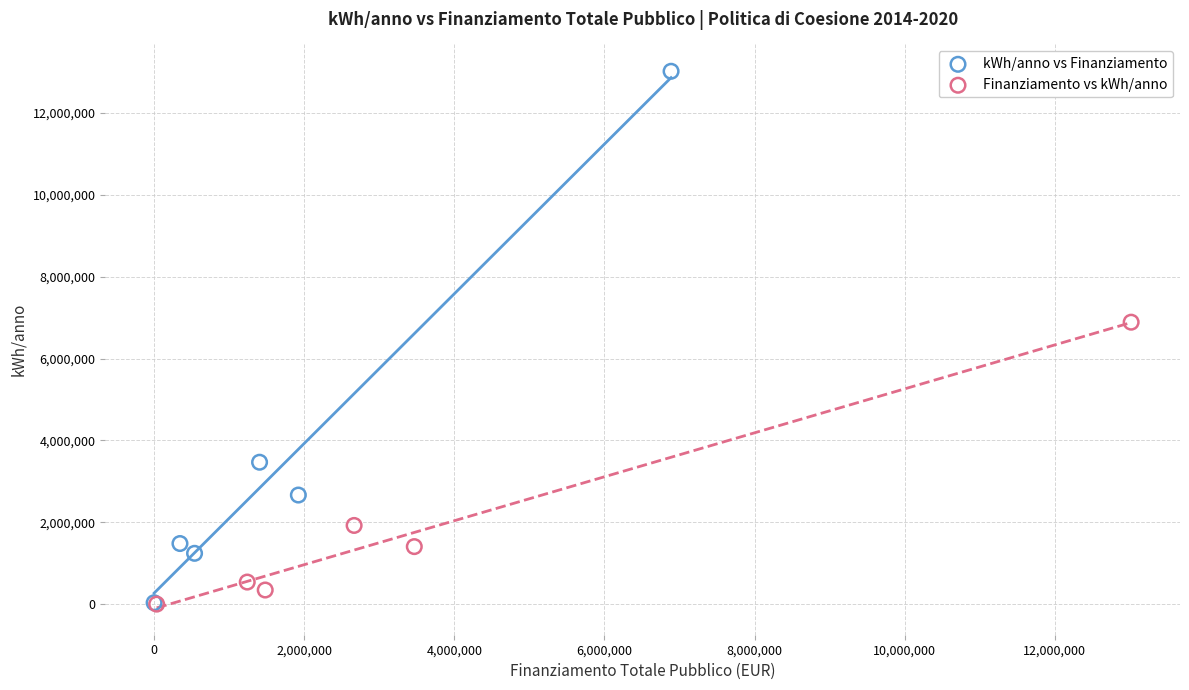

Which series has the widest spread of Y values?

kWh/anno vs Finanziamento